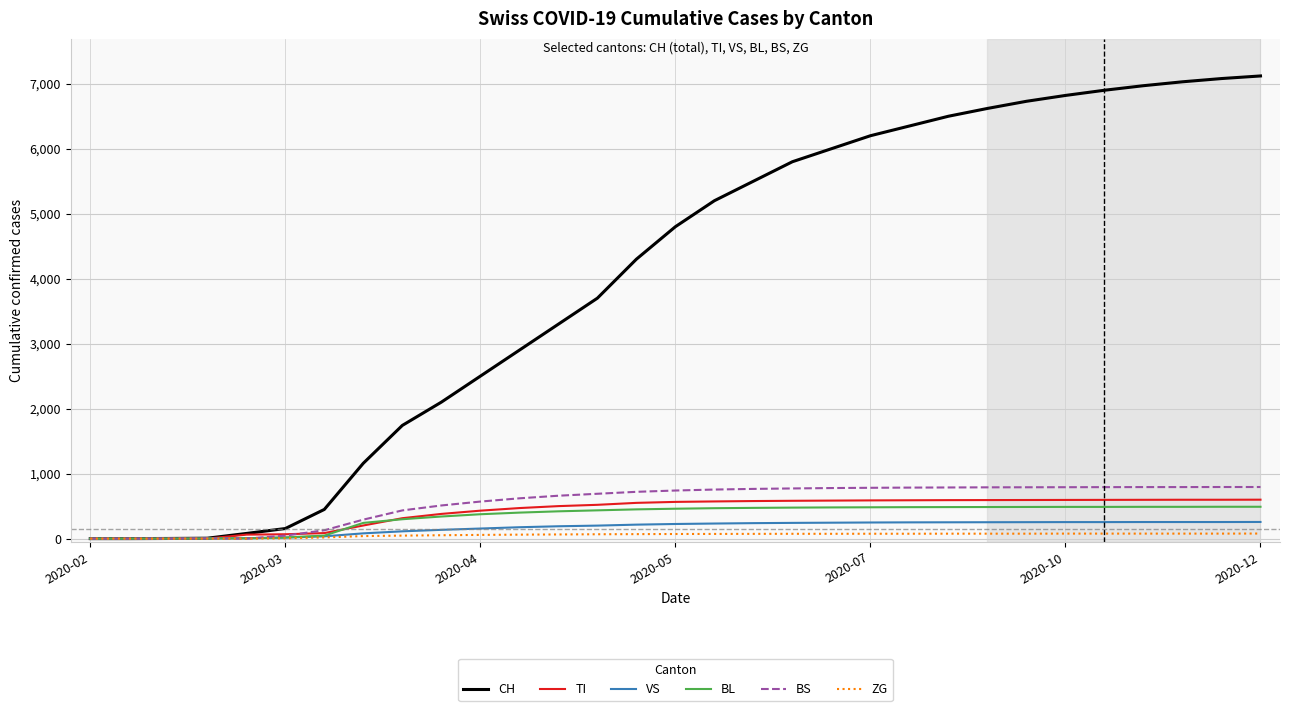

Which series has the largest range (max minus min)?

CH